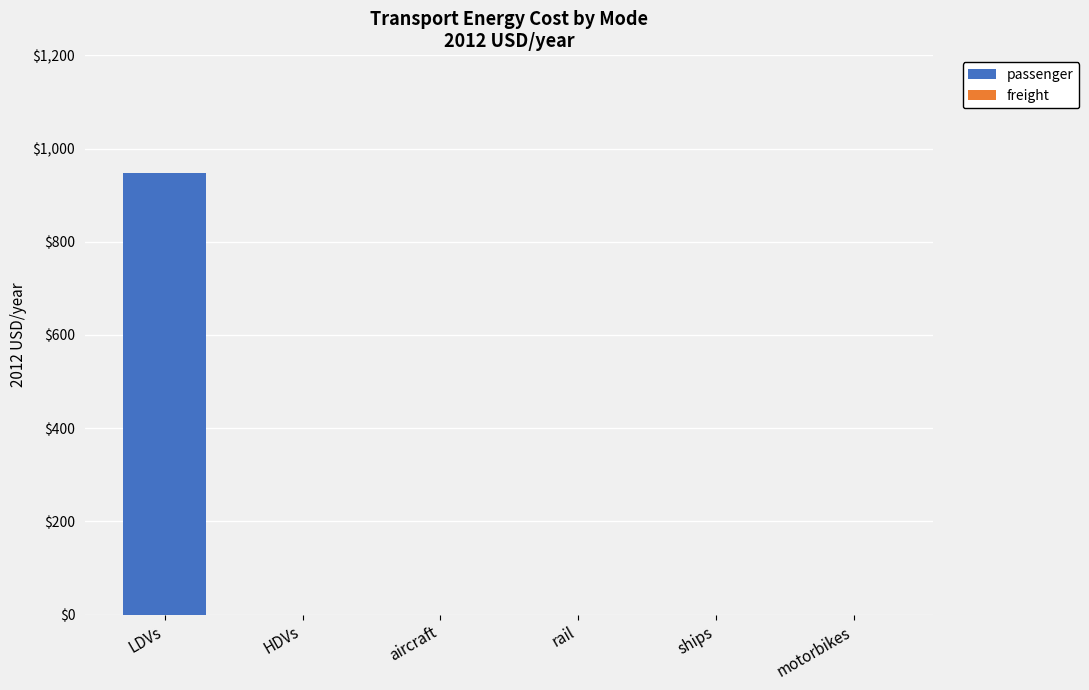

How many distinct data groups are displayed?

1